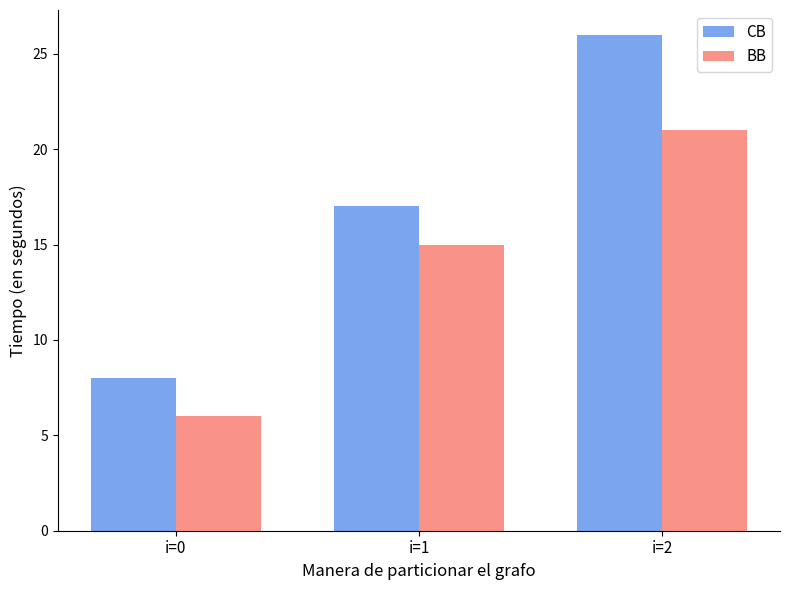

True or false: BB has a value of 21 at i=2.

True